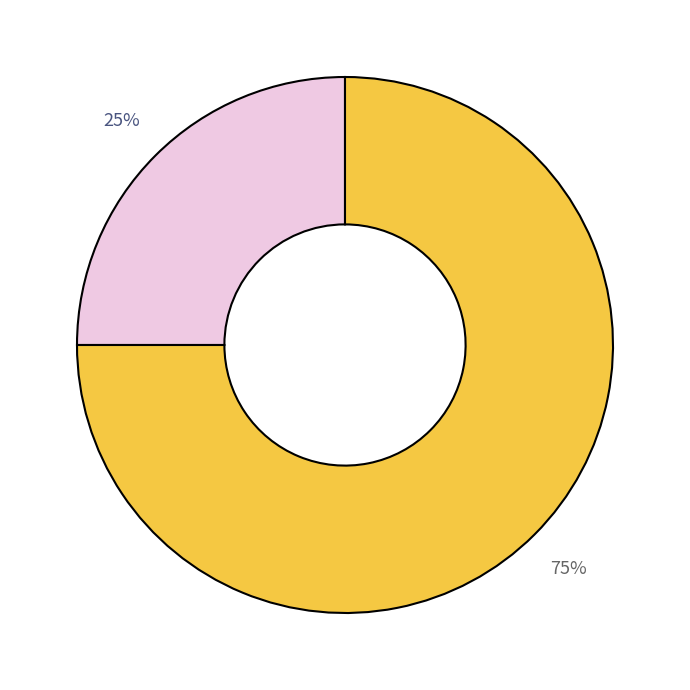

To the nearest percent, what is the average slice percentage?

50%